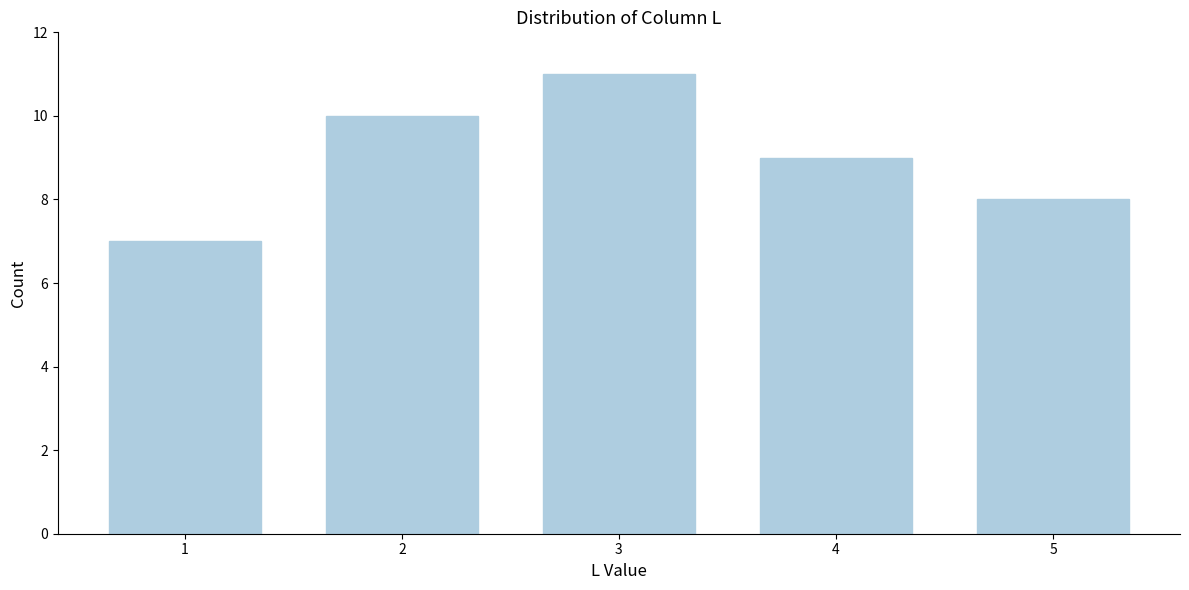

Reading left to right, list all the values displayed in this chart.

1=7	2=10	3=11	4=9	5=8